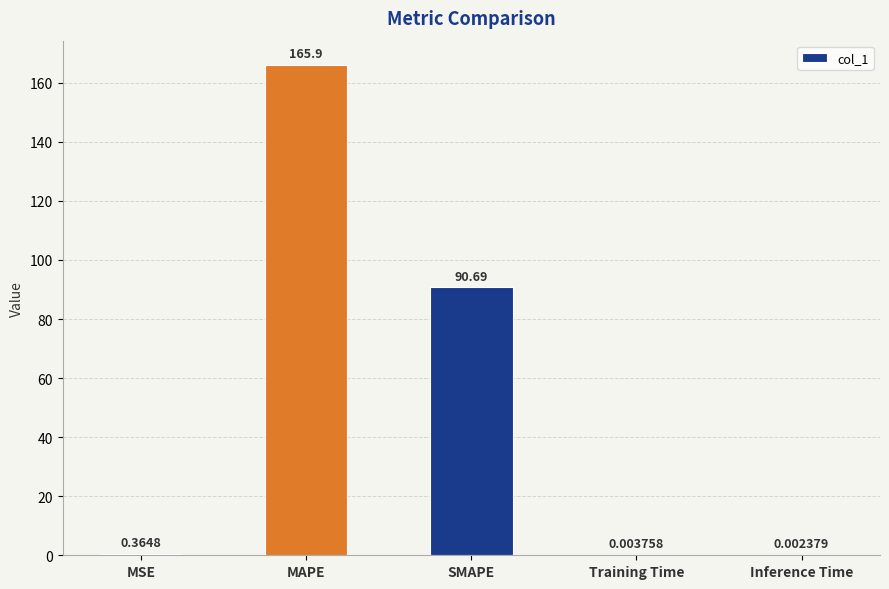

The value at MAPE is 165.9. True or false?

True